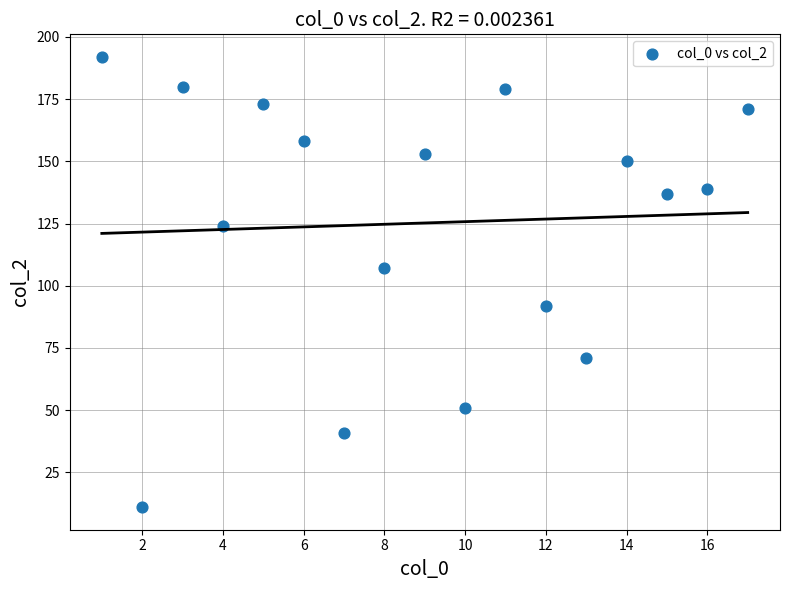

What is the range of Y values (max minus min)?

181